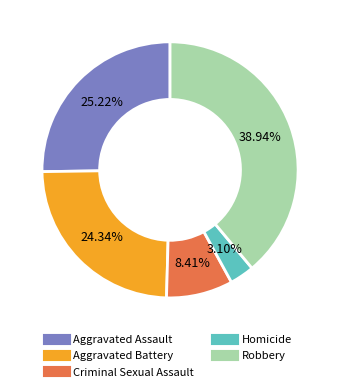

What is the largest slice in the pie chart?

Robbery